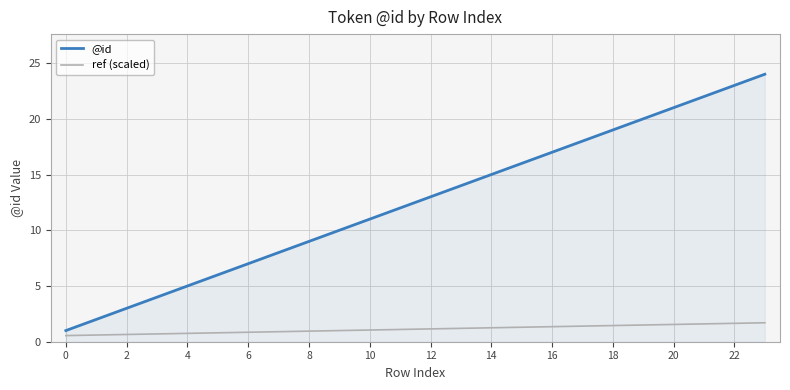

What is the highest value of the @id series?

24.0